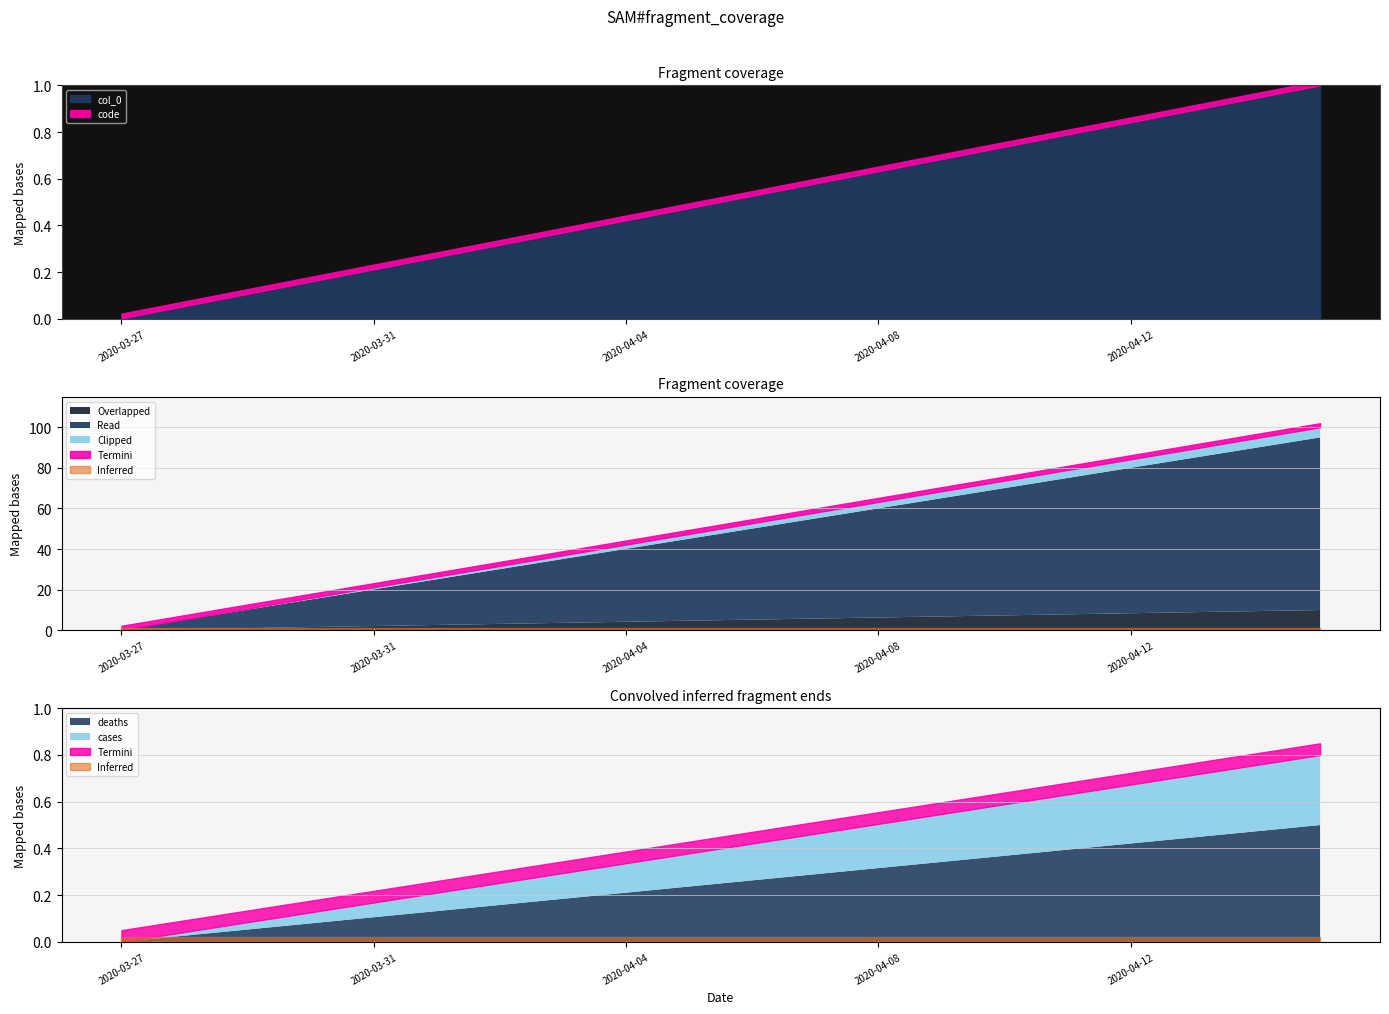

How many lines are shown in the chart?

4